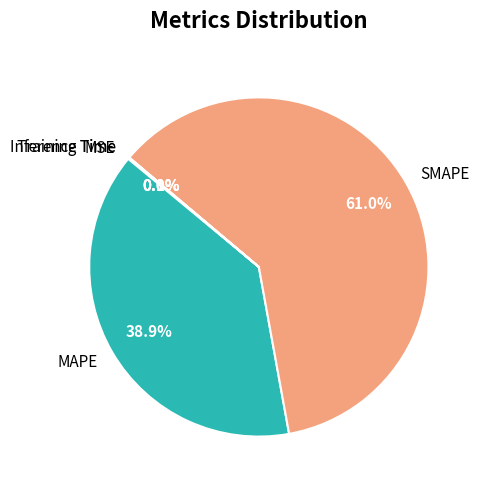

What is the ratio of the value at MAPE to the value at SMAPE?

0.6